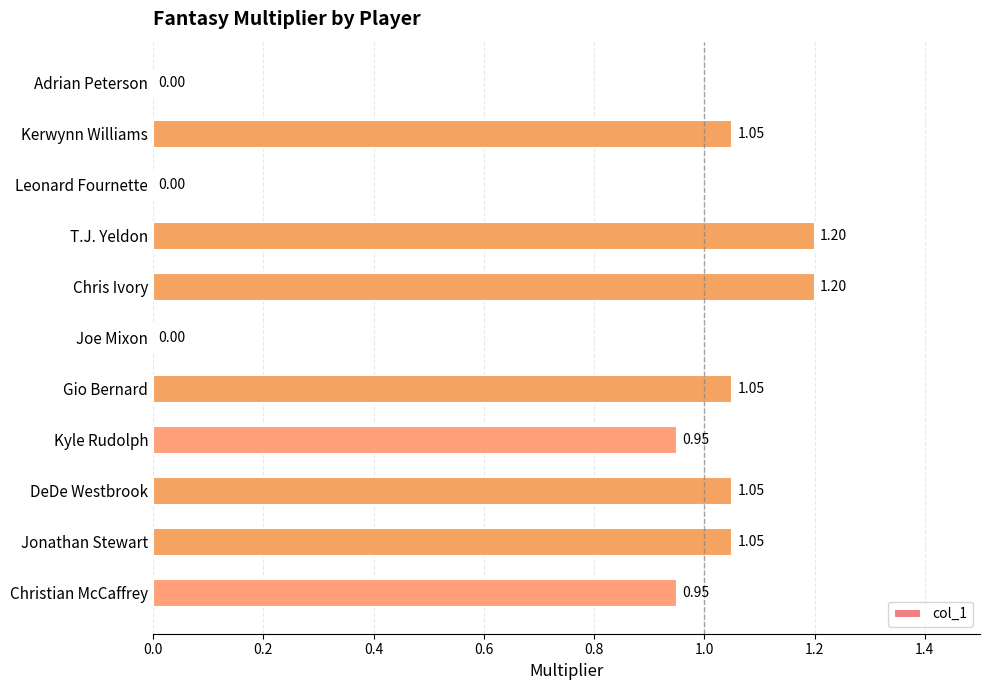

What is the sum of all values?

8.5